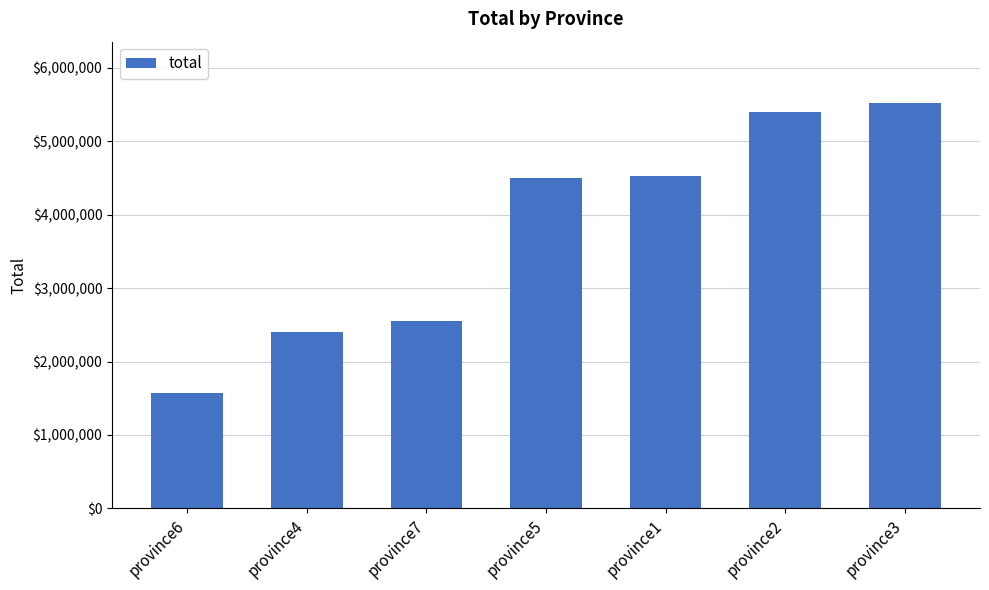

Reading left to right, what are all the values shown in this chart?

province6=1570418	province4=2403757	province7=2552517	province5=4499272	province1=4534943	province2=5404145	province3=5529452